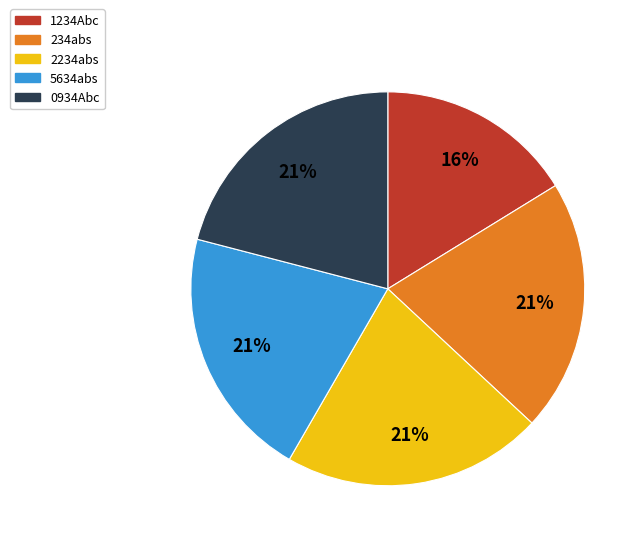

To the nearest percent, what is the combined percentage of 5634abs and 1234Abc?

37%